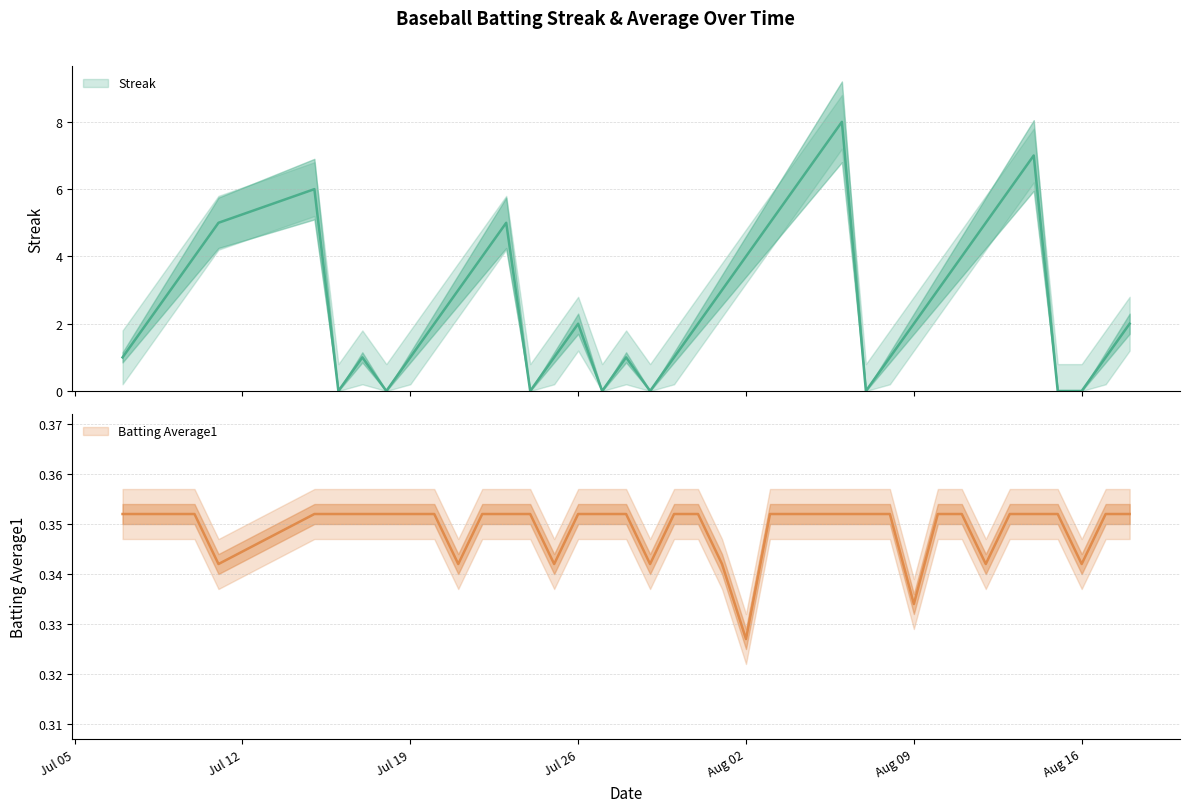

What is the average value of the Batting Average1 series?

0.3